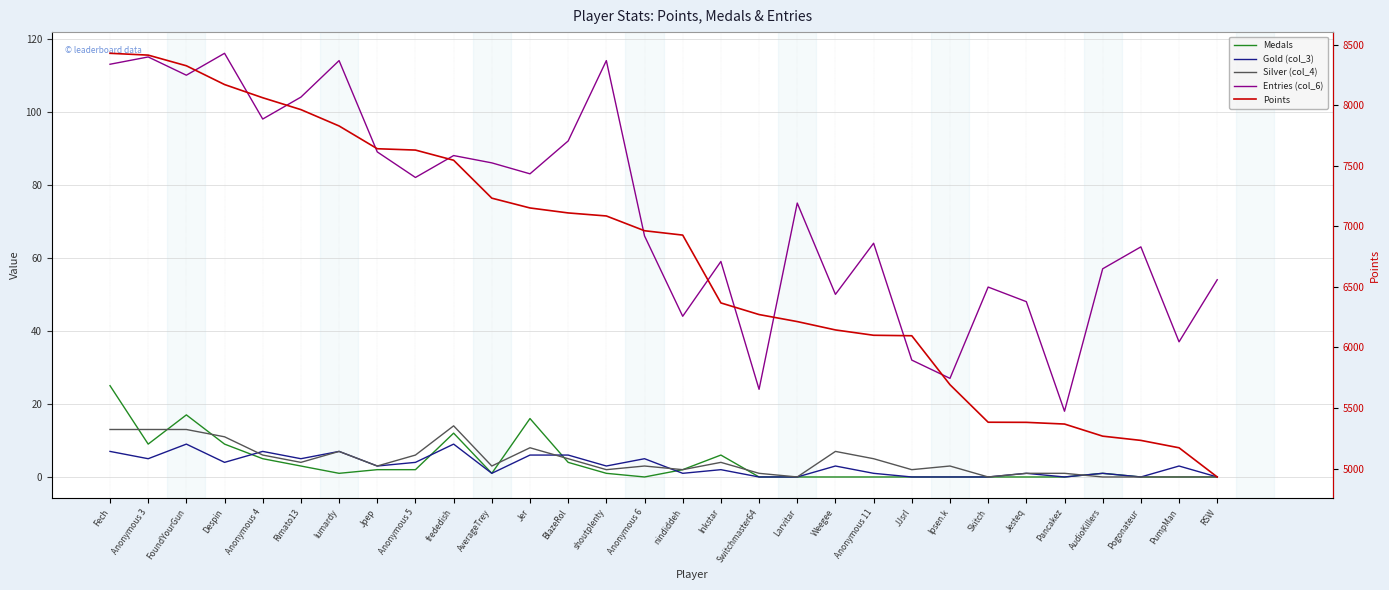

Is the value of Gold (col_3) at Jer greater than the value of Medals at AudioKillers?

Yes